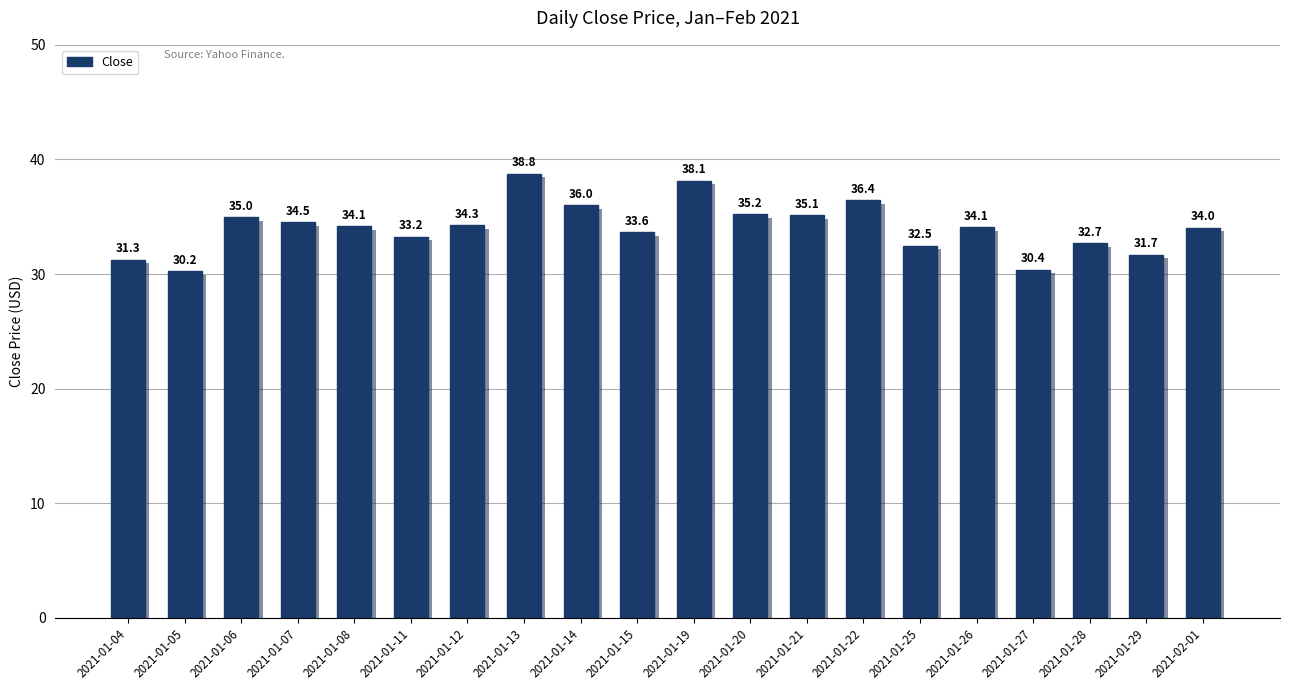

What value does the data have at 2021-01-26?

34.1